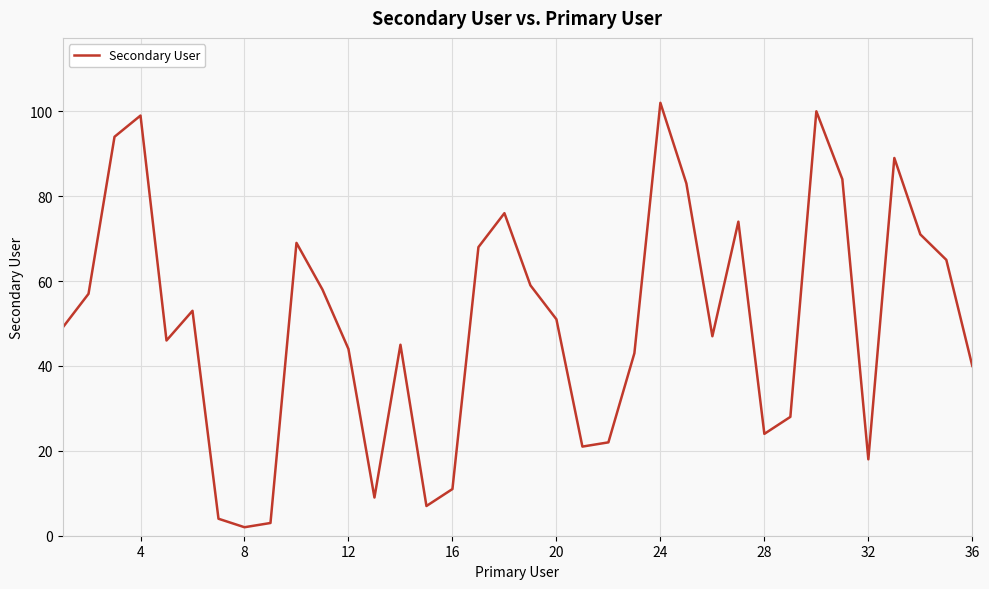

What is the maximum value shown in the chart?

102